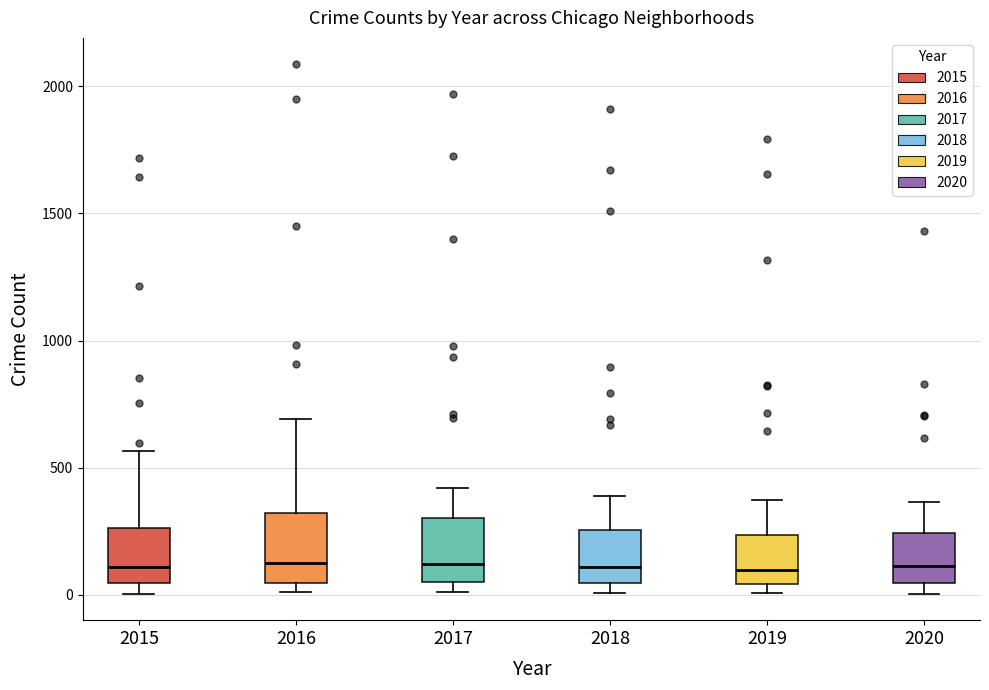

Reading left to right, read every box against the y-axis: the position of its median line, the range the box covers, and the ends of its whiskers. The values are not printed on the chart, so give them approximately, as read against the axis.

2015: median 100, box 50 to 250, whiskers 0 to 550
2016: median 150, box 50 to 300, whiskers 0 to 700
2017: median 100, box 50 to 300, whiskers 0 to 400
2018: median 100, box 50 to 250, whiskers 0 to 400
2019: median 100, box 50 to 250, whiskers 0 to 400
2020: median 100, box 50 to 250, whiskers 0 to 350